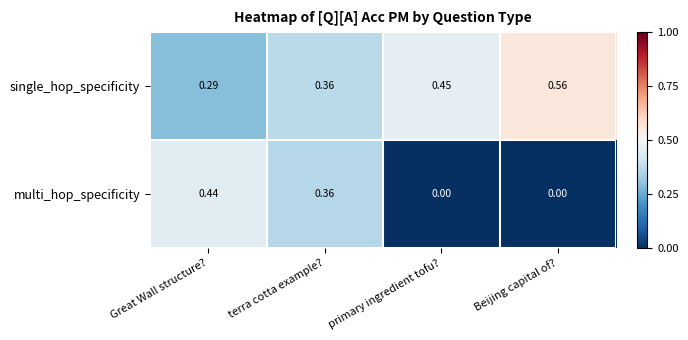

At how many categories does at least one series exceed 0?

4